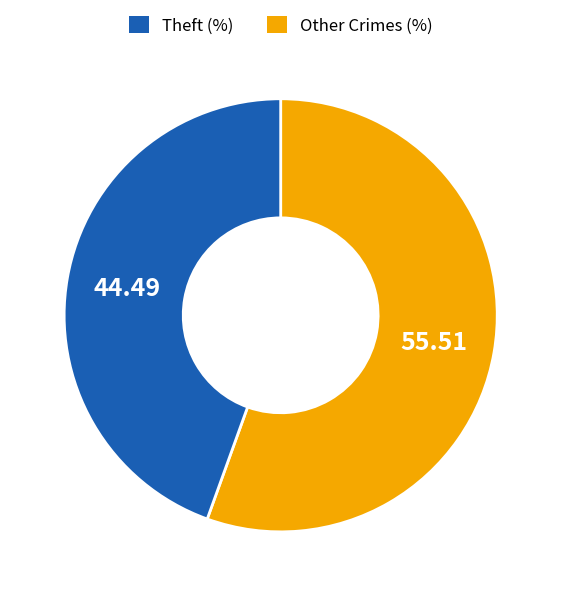

How many segments does this pie chart have?

2